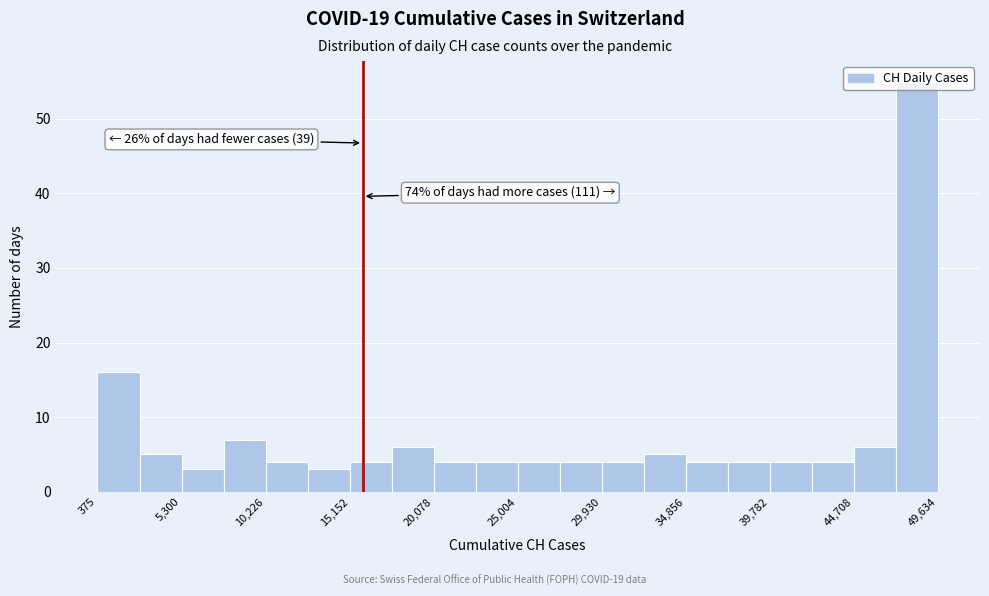

Over which range of the x-axis is the bar tallest?

47000 to 49500